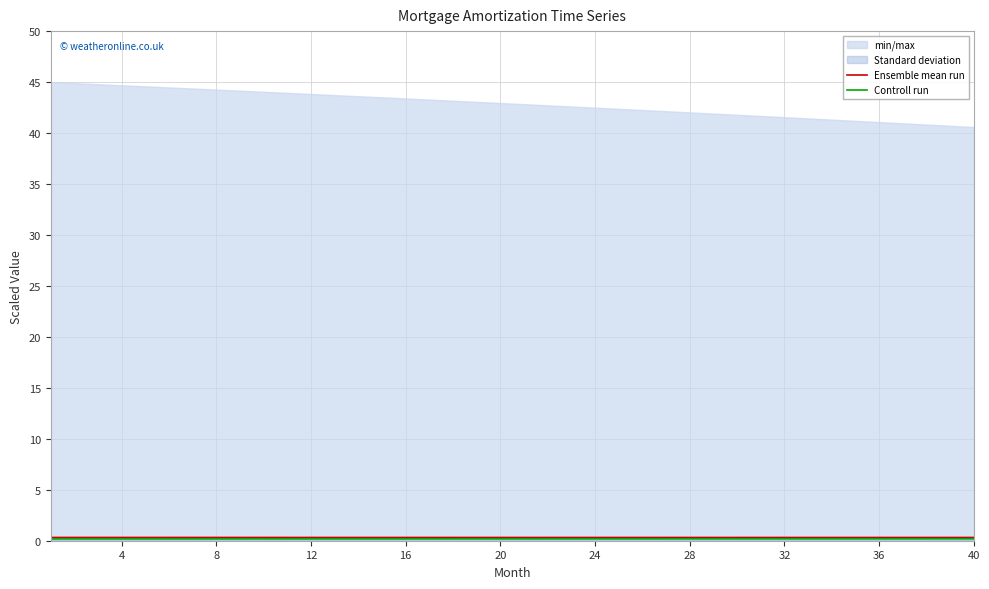

At how many categories does at least one series exceed 0?

40